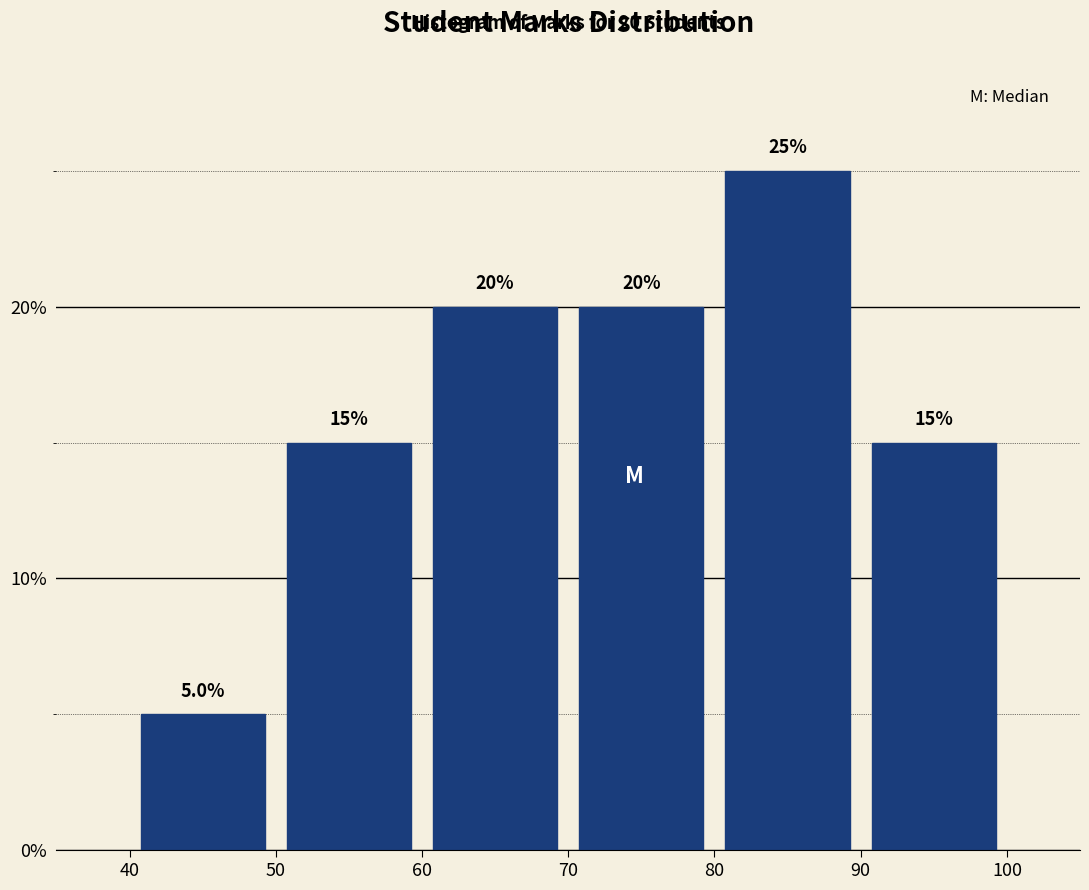

Reading left to right, transcribe this chart: for each bar, give the range it covers on the x-axis and its height.

40 to 50: 5.0
50 to 60: 15.0
60 to 70: 20.0
70 to 80: 20.0
80 to 90: 25.0
90 to 100: 15.0